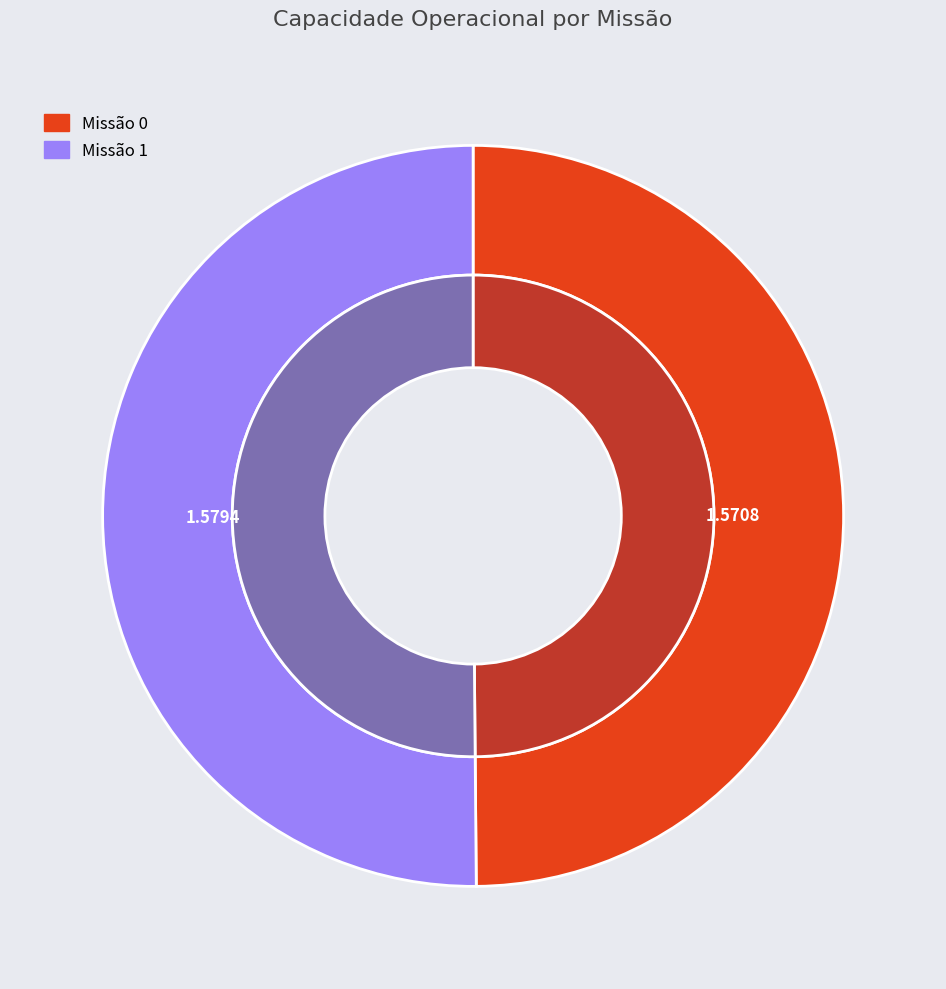

What percentage is the 0 slice, to the nearest percent?

50%